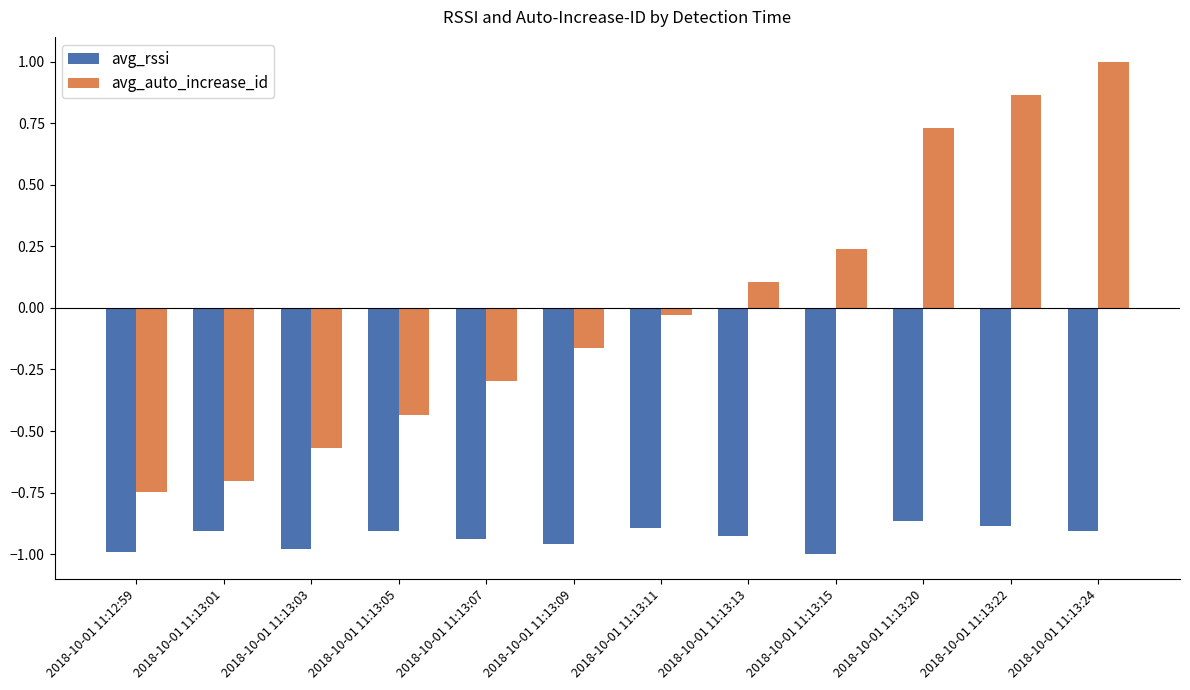

How many positive values does the avg_auto_increase_id series have?

5